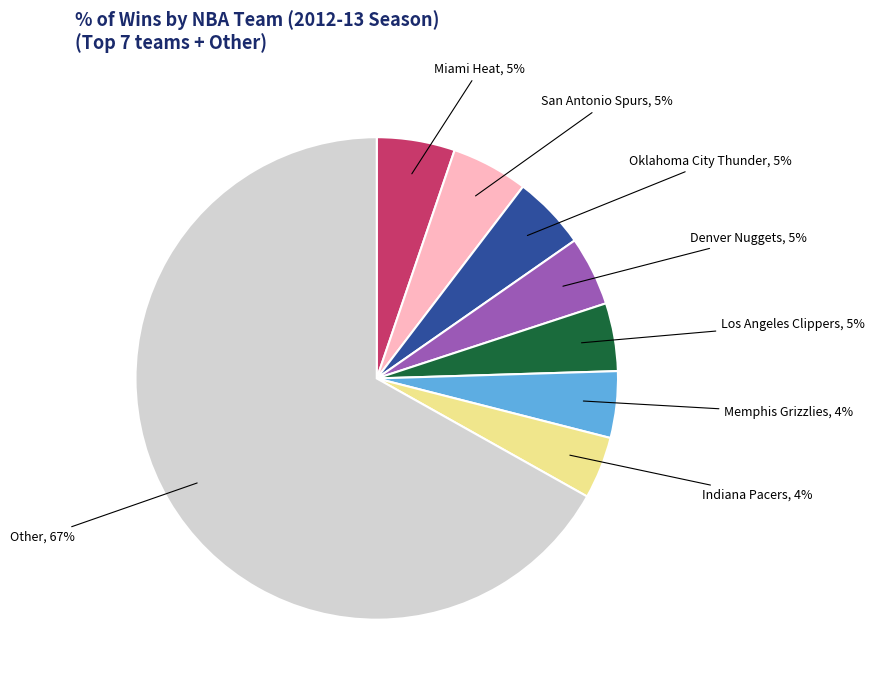

Does any single category account for the majority?

Yes